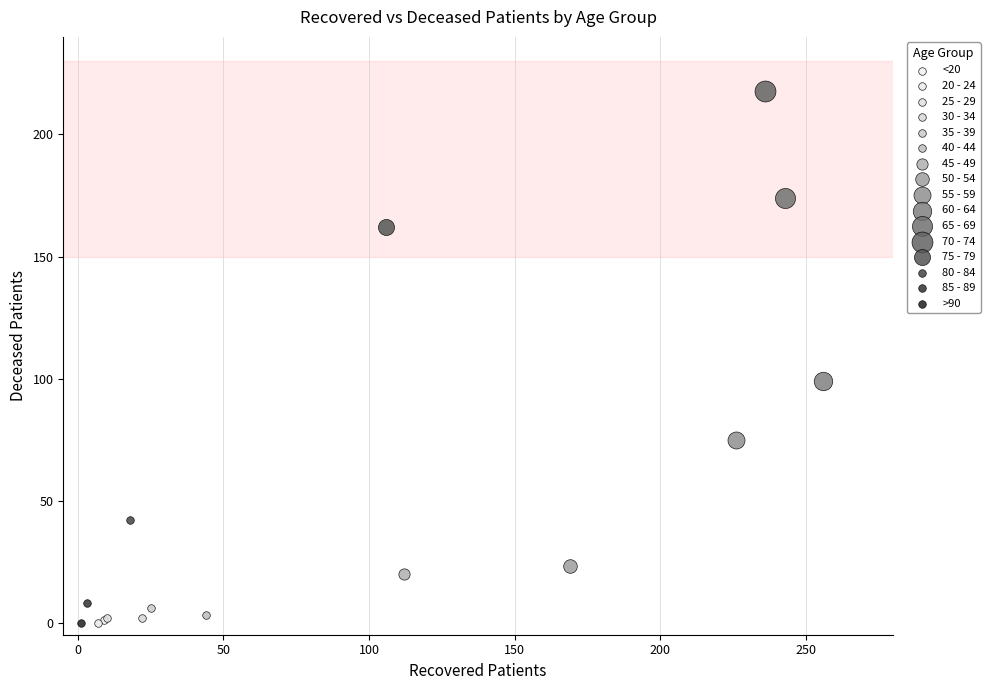

What are all the series names shown in the legend?

<20, 20 - 24, 25 - 29, 30 - 34, 35 - 39, 40 - 44, 45 - 49, 50 - 54, 55 - 59, 60 - 64, 65 - 69, 70 - 74, 75 - 79, 80 - 84, 85 - 89, >90